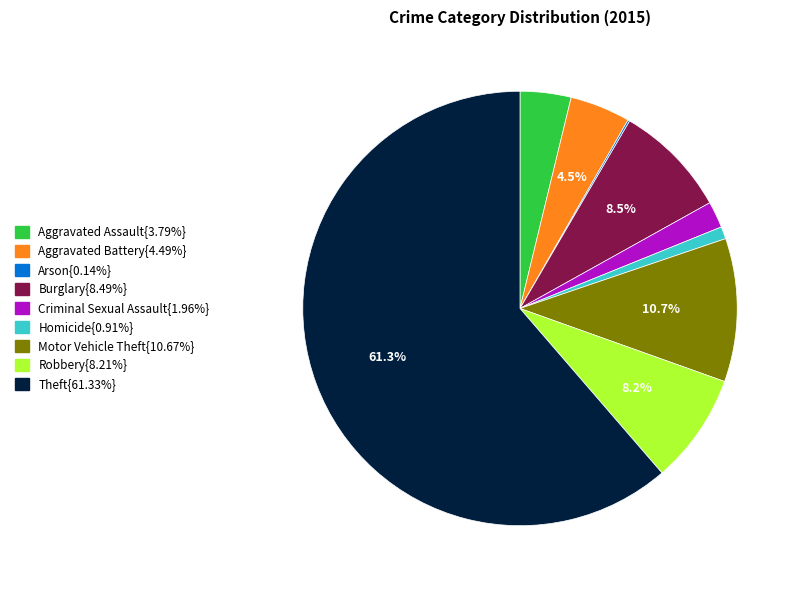

Does any single category account for the majority?

Yes